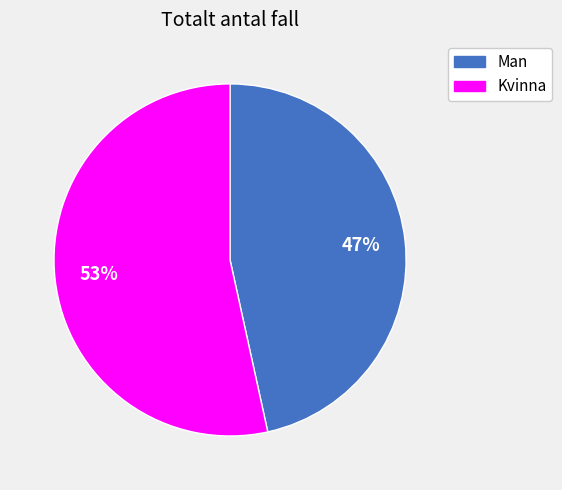

How many segments does this pie chart have?

2